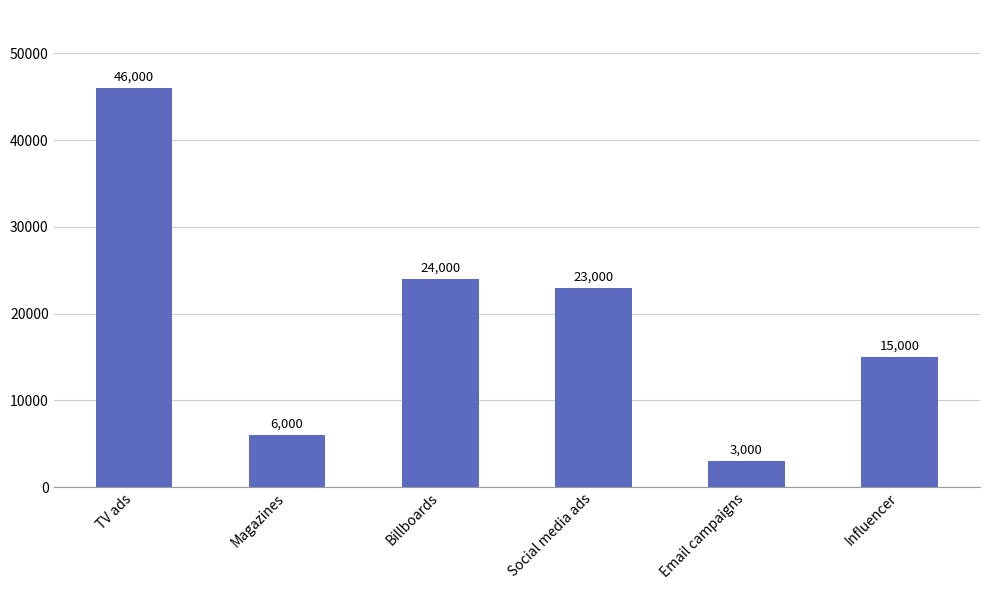

At which label does the data first exceed 23000?

TV ads